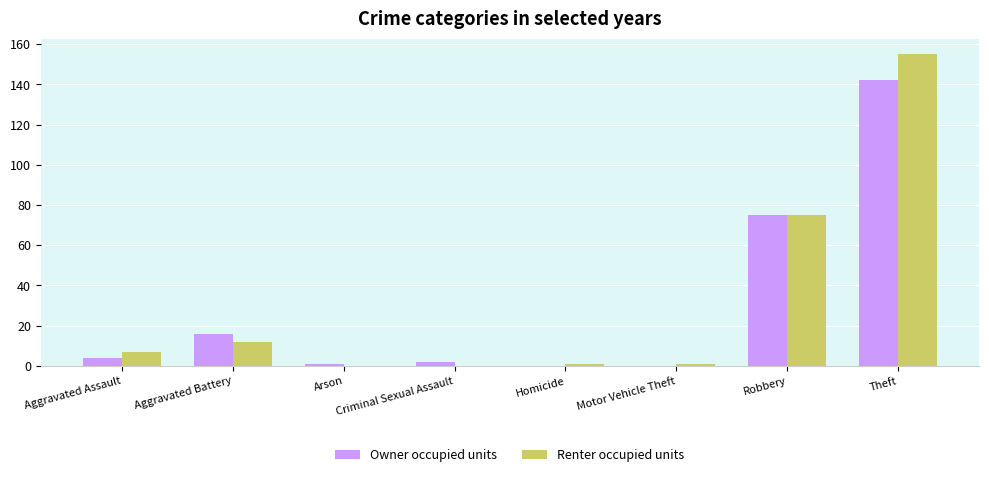

Are the bars grouped side by side (vs. stacked)?

Yes